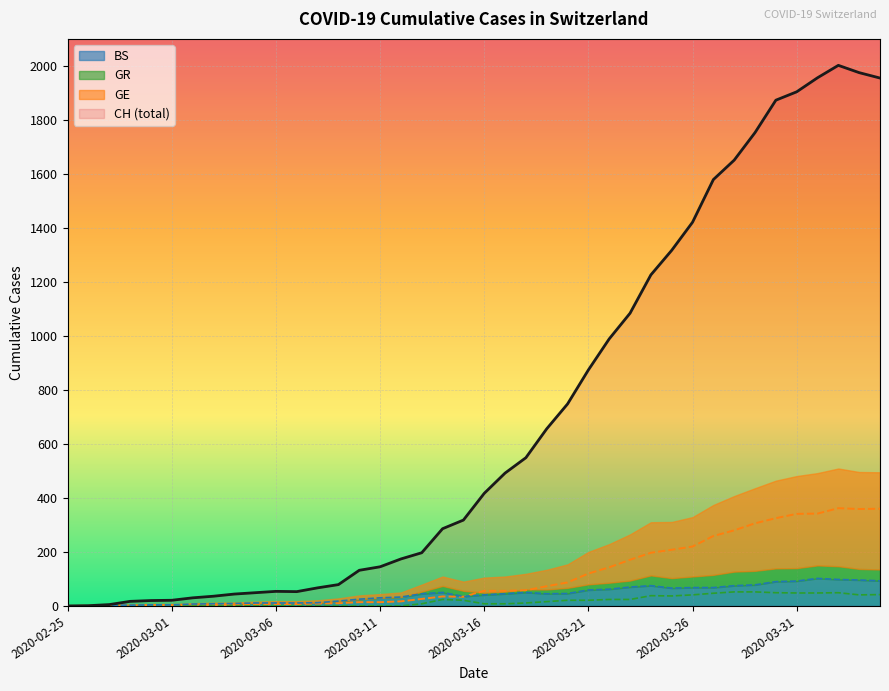

True or false: CH and GE intersect in this chart.

False